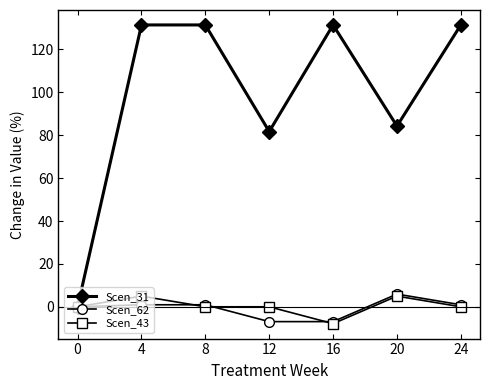

Count the number of categories in the chart.

7